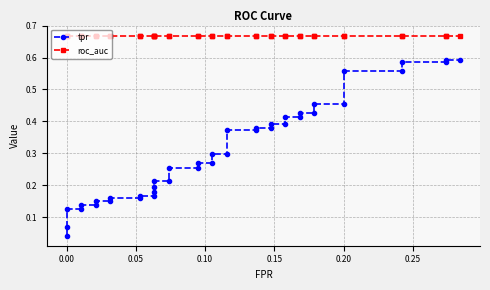

What position from the left is 34?

35